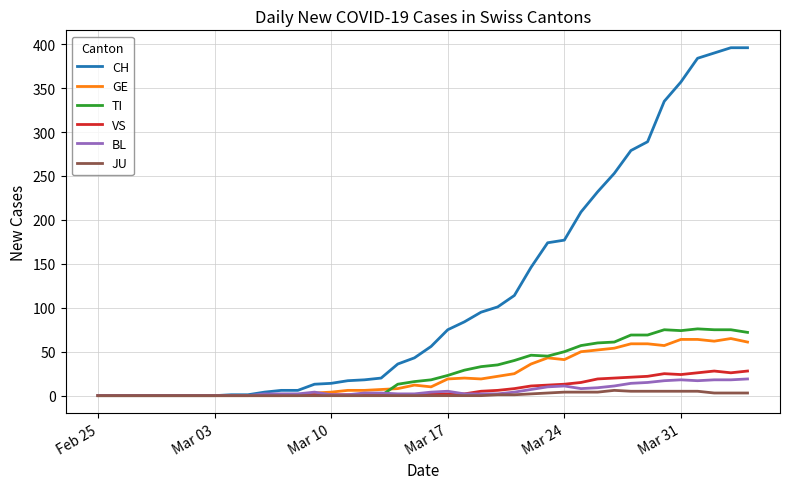

How many categories are shown in the chart?

40